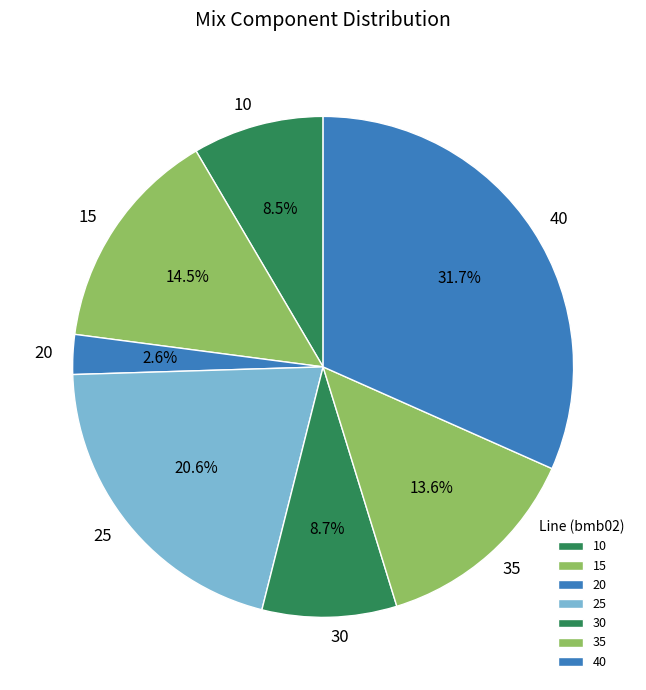

To the nearest percent, what is the difference between the 35 and 20 slice percentages?

11%